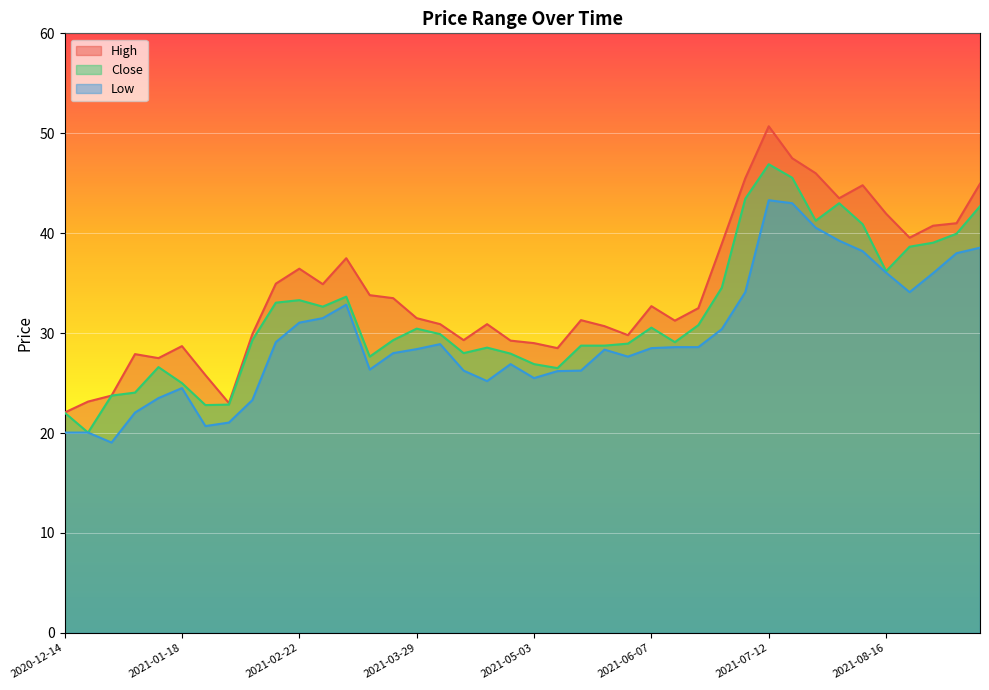

In Close, how many points are lower than both neighbors (excluding endpoints)?

9